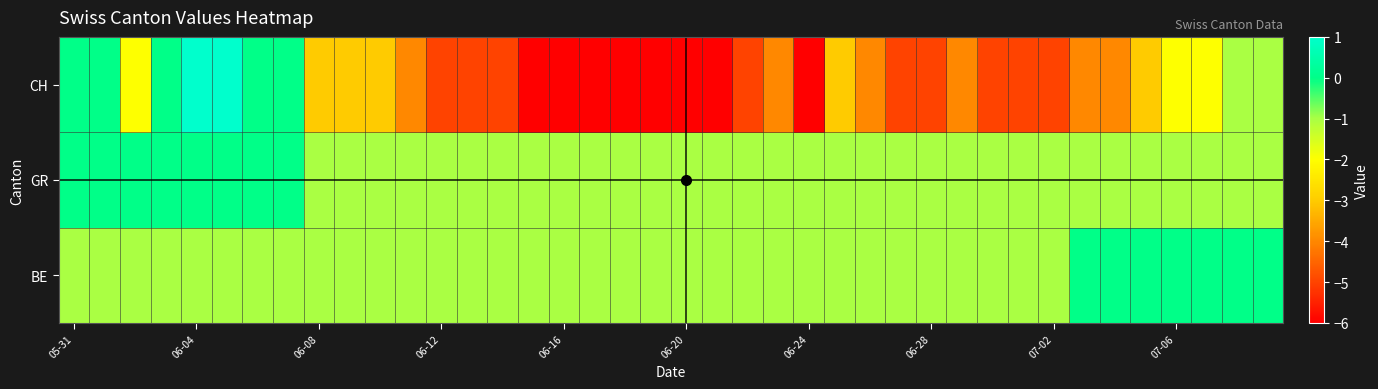

Which series has the largest total across all categories?

GR